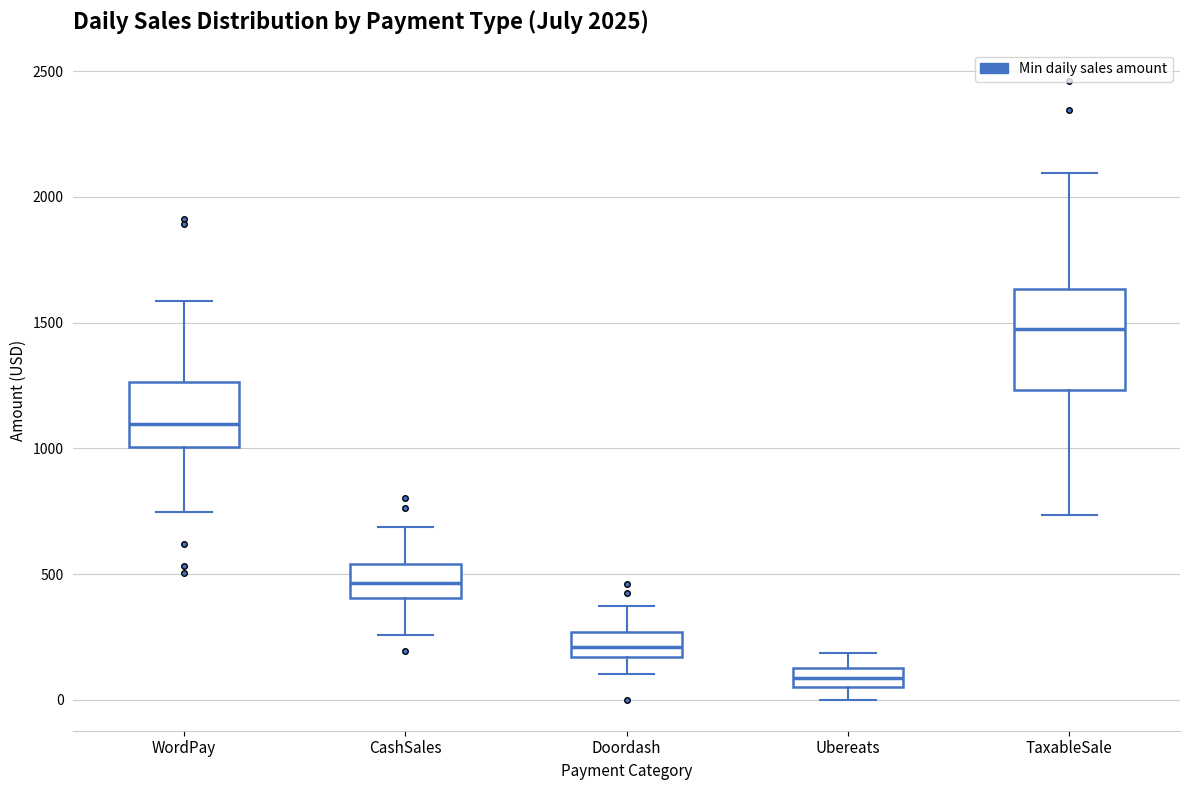

Which box has the highest median line?

TaxableSale